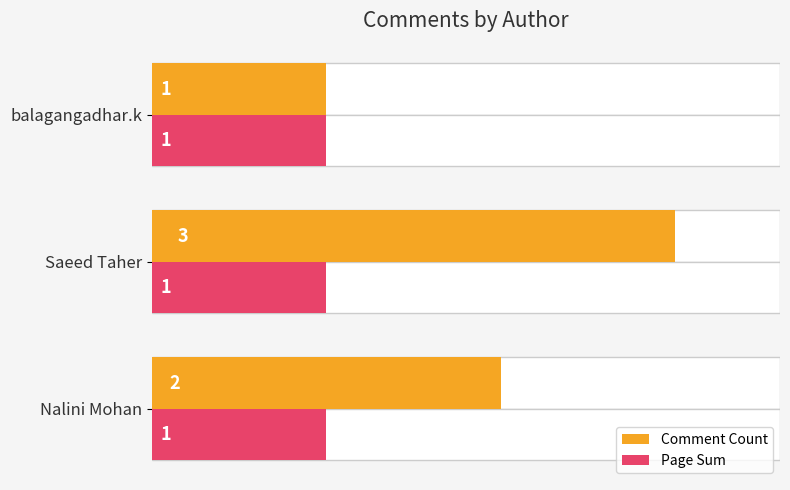

Which has a higher value, Nalini Mohan or Saeed Taher?

Saeed Taher